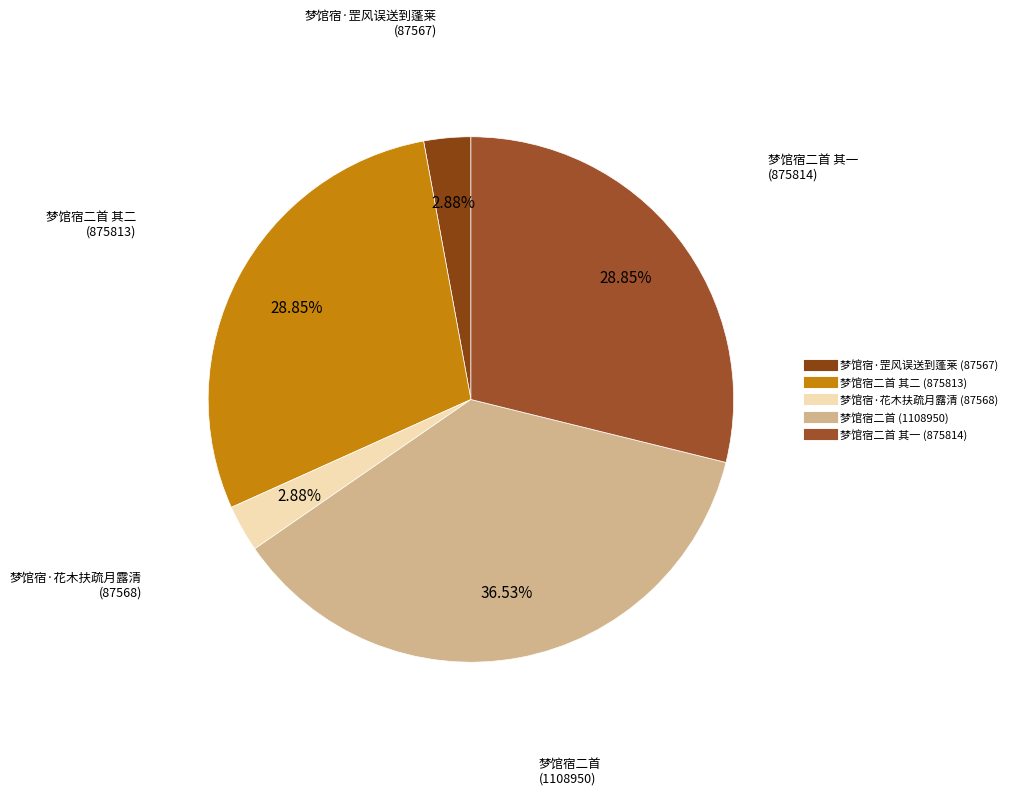

Count the number of slices in the pie.

5